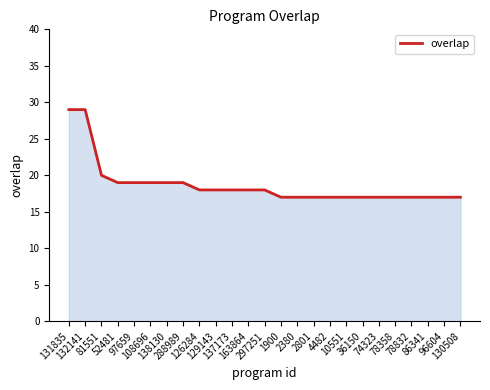

What is the difference between the maximum and minimum values?

12